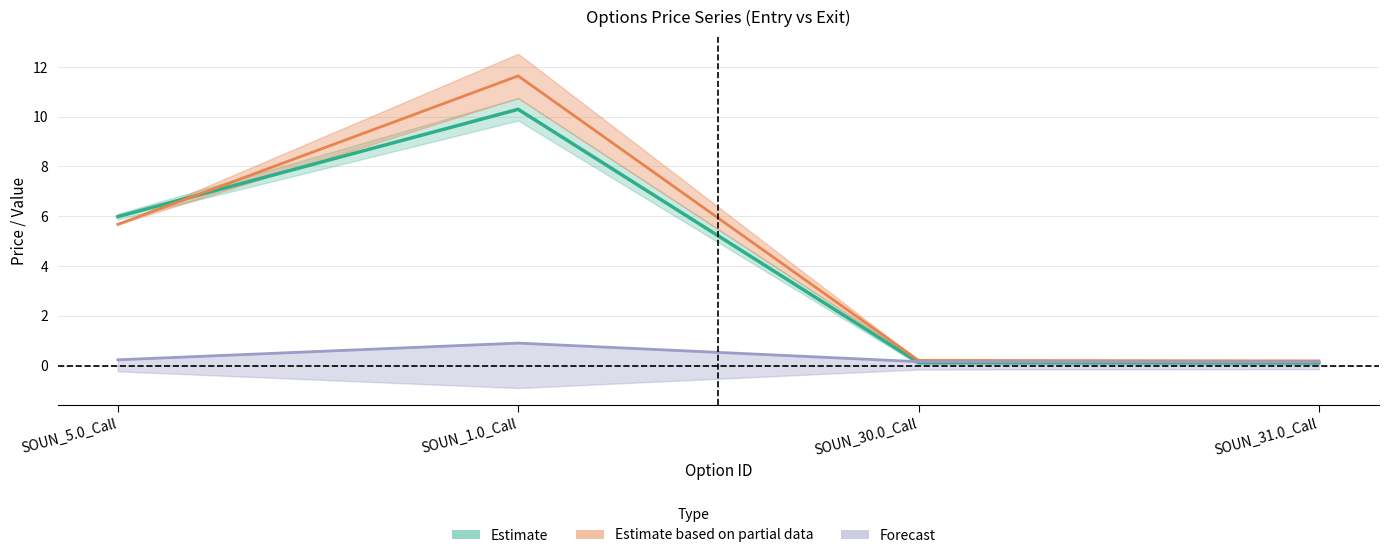

True or false: entry_mispricing and entry_heston_price intersect in this chart.

False